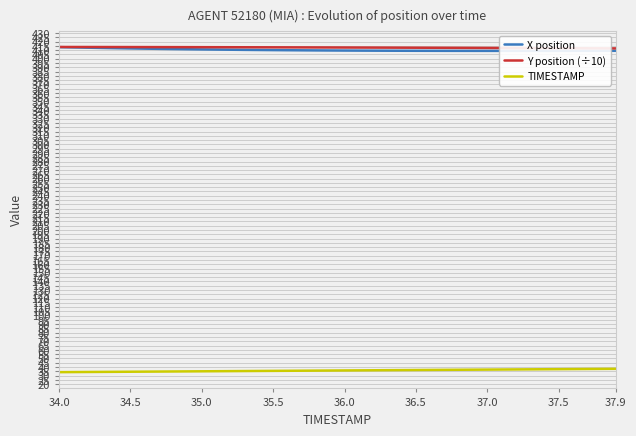

True or false: TIMESTAMP and Y position (÷10) cross at least once.

False